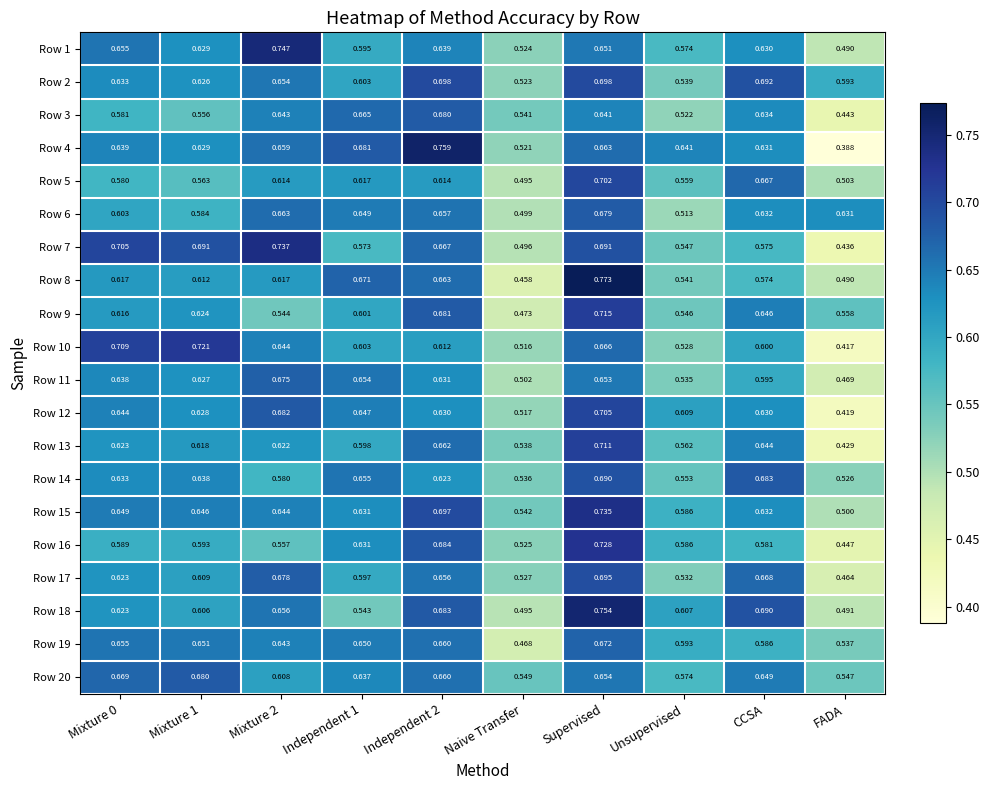

Which label corresponds to the largest value in the chart?

Supervised